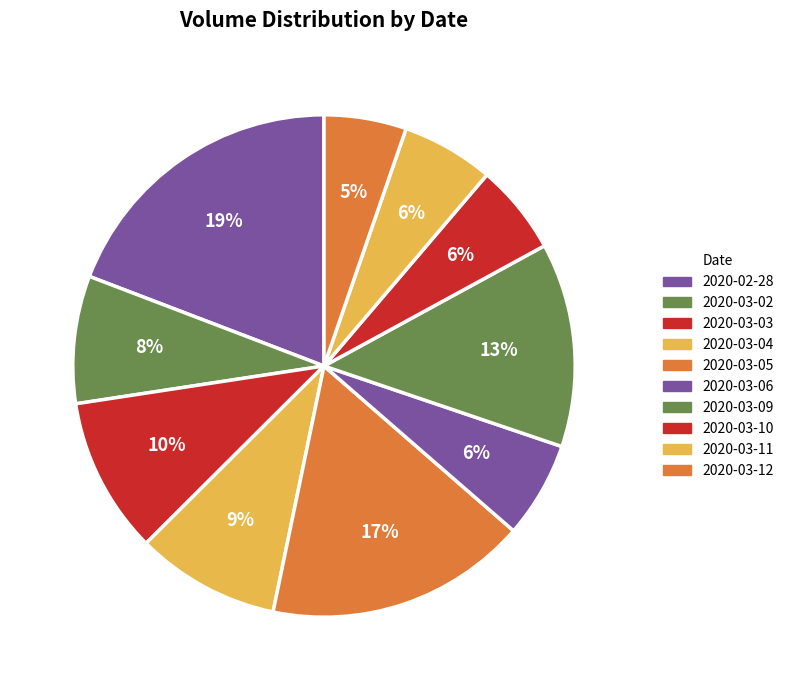

Do 2020-03-09 and 2020-03-03 together represent more than half of the pie?

No